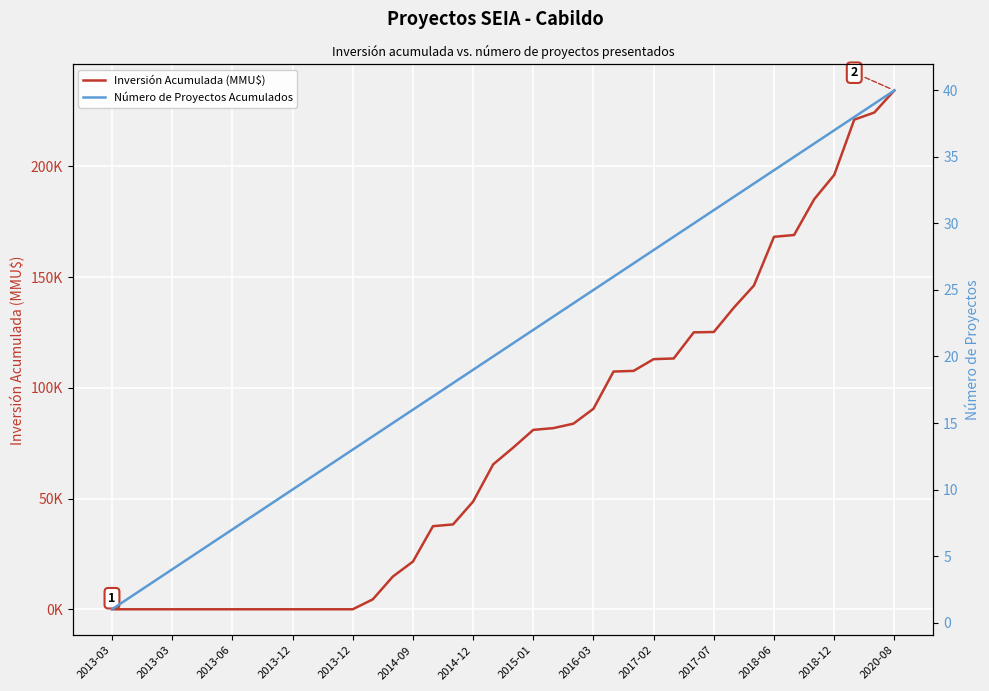

Between 34 and 36, which series saw the biggest shift?

Inversión Acumulada (MMU$)